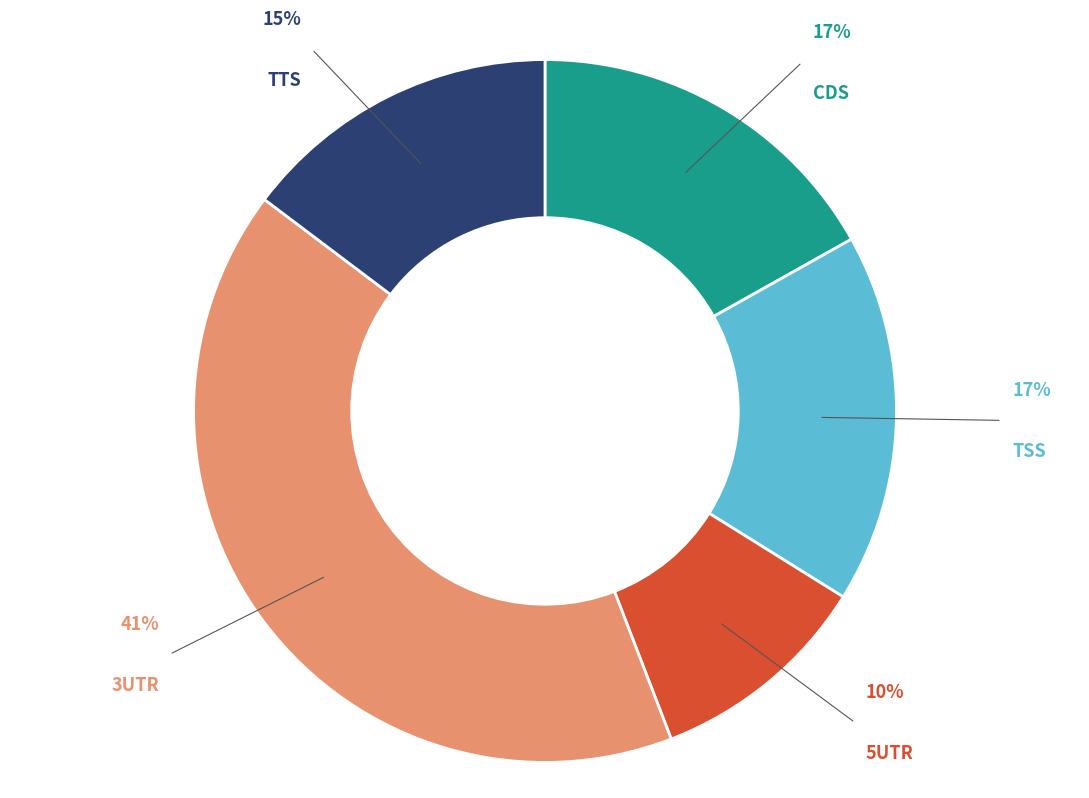

Is there any slice that represents more than half of the pie?

No